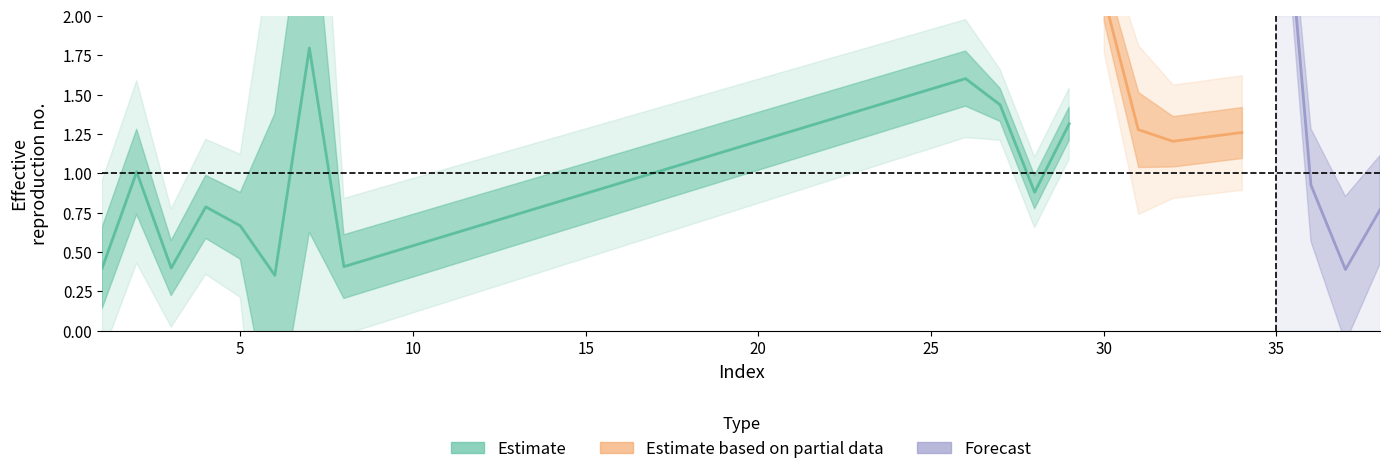

Reading left to right, transcribe all the data shown in this chart.

col_1: 0.4	1.0	0.4	0.8	0.7	0.4	1.8	0.4	1.6	1.4	0.9	1.3	2.1	1.3	1.2	1.3	3.5	0.9	0.4	0.8
col_2: 0.7	0.8	0.3	0.5	0.5	4.4	5.1	0.5	0.3	0.0	0.0	0.0	0.0	0.4	0.0	0.0	0.0	0.7	1.2	0.7